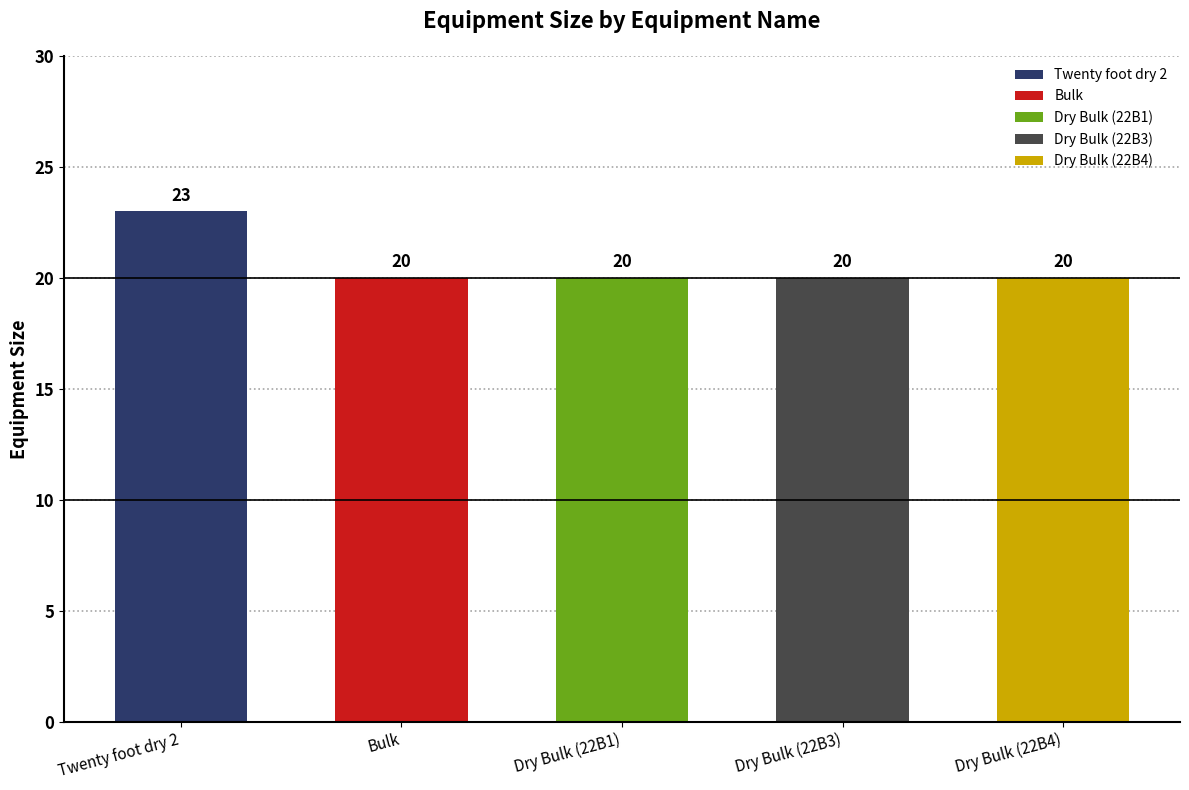

How many values exceed 20?

1